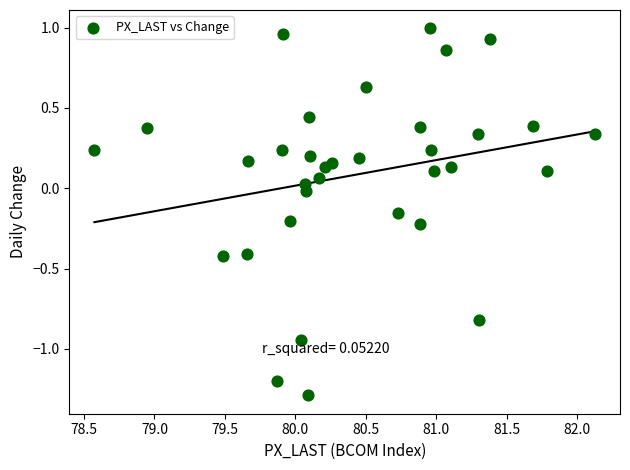

What is the range of Y values (max minus min)?

2.3